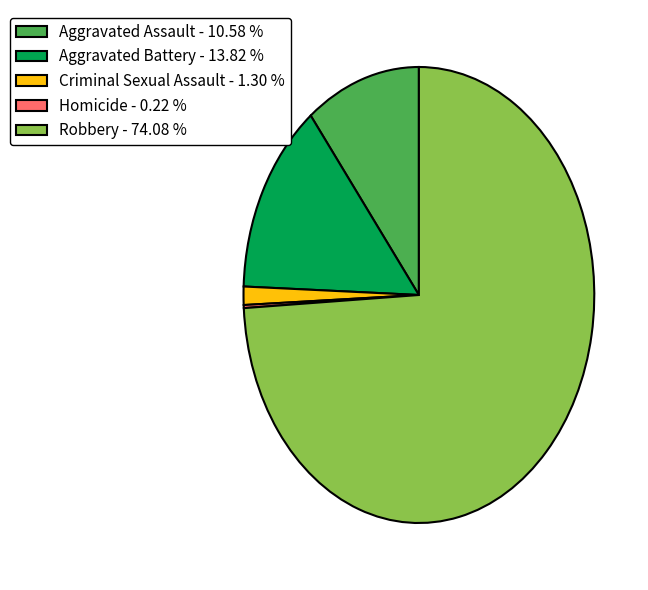

The Aggravated Battery slice represents 23% of the pie. True or false?

False